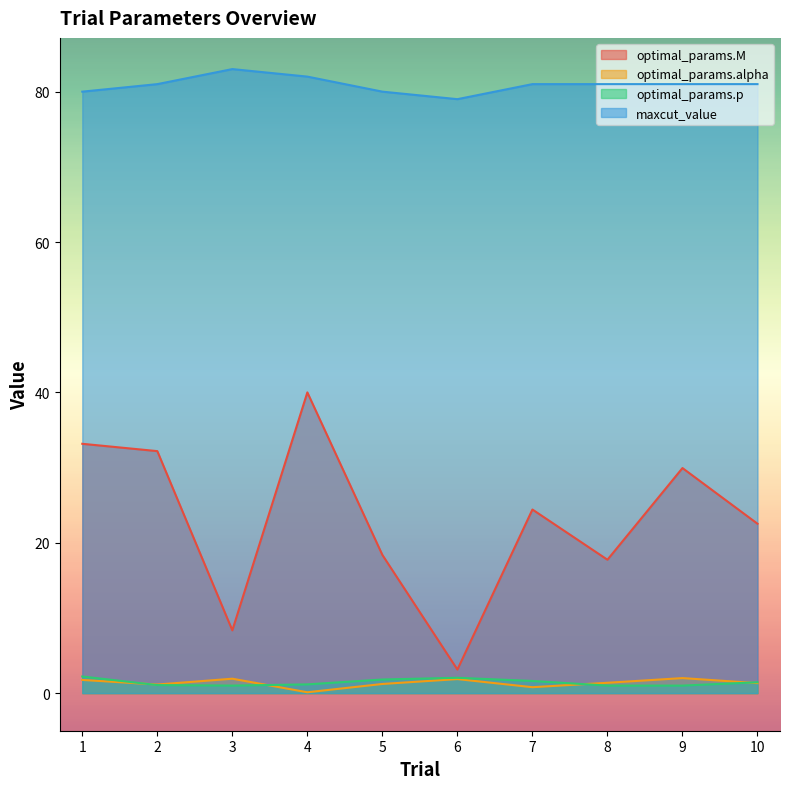

Between 9 and 8, which is larger?

9